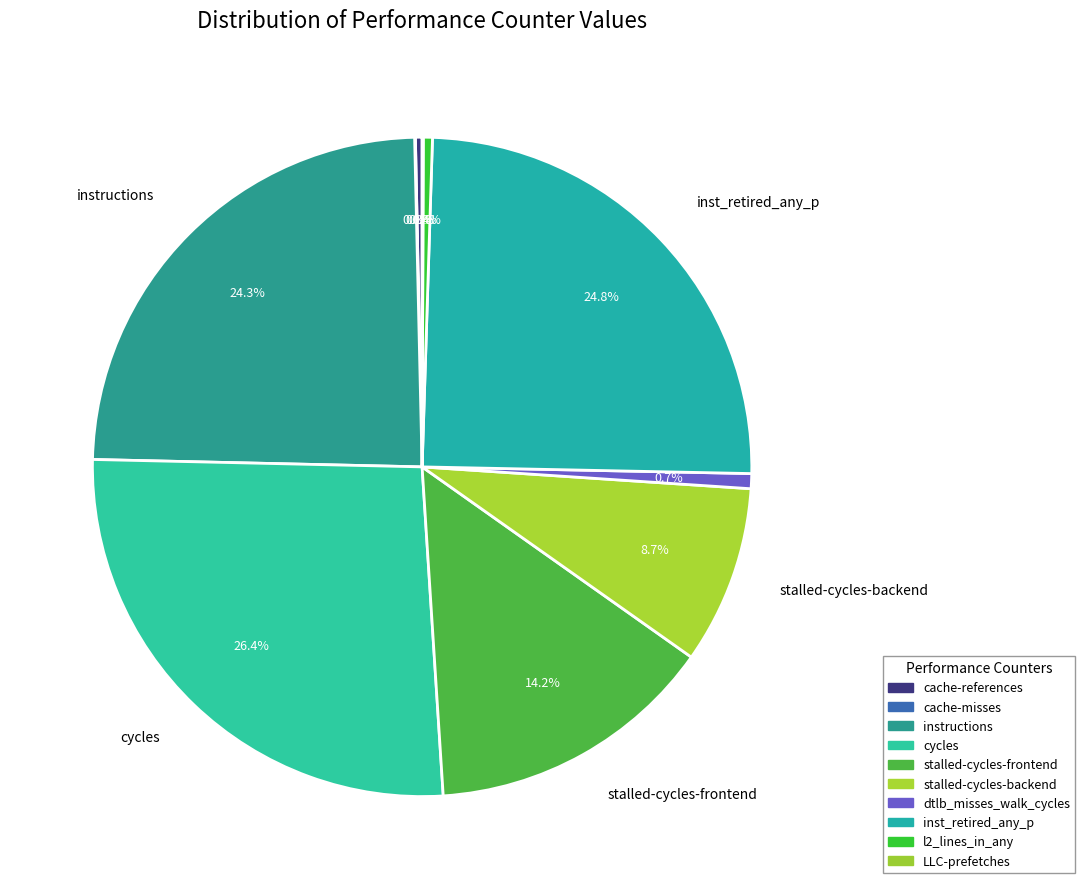

Count the number of slices in the pie.

10